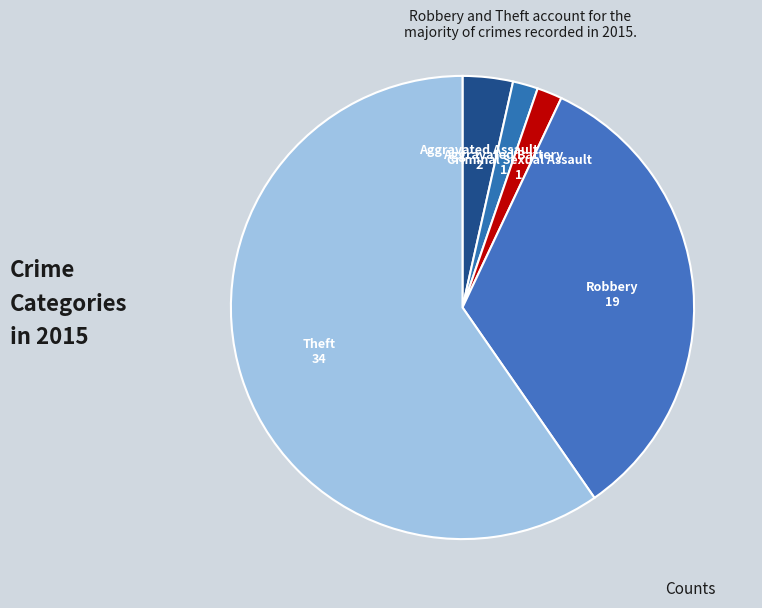

Which has a higher value, Theft or Criminal Sexual Assault?

Theft